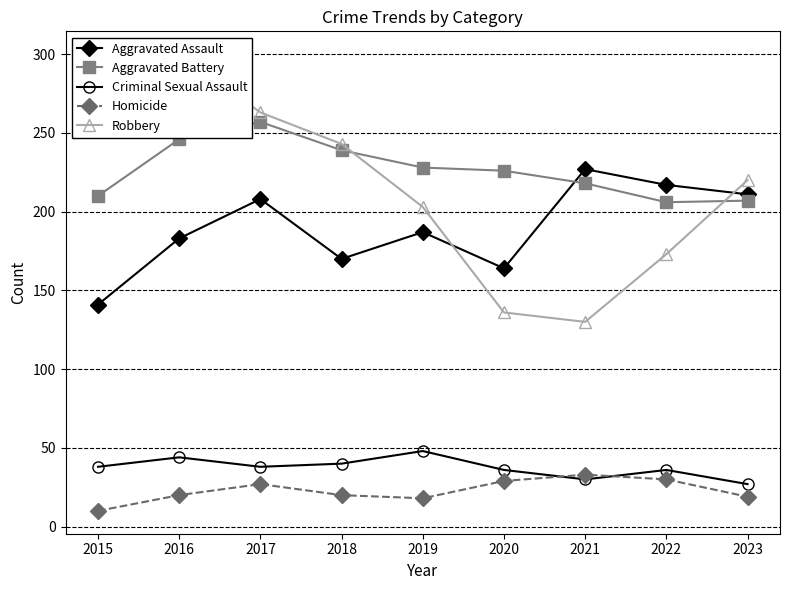

Is it true that Aggravated Battery equals 218 at 2021?

True